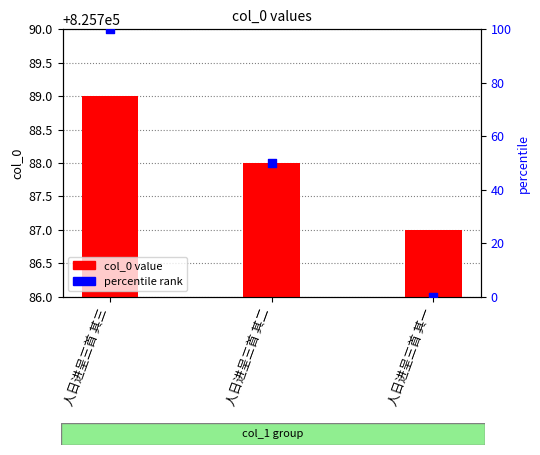

At which category is the sum across all series the highest?

人日进呈三首 其三